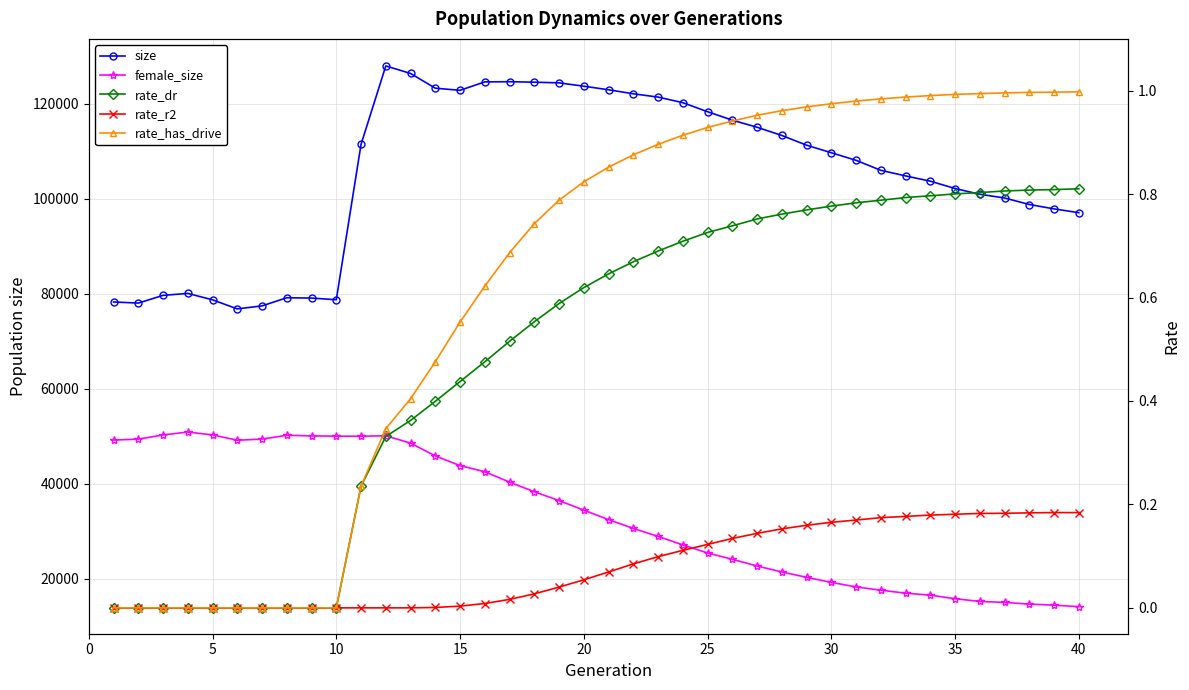

What is the value of the size point at the 39th from the left?

97912.0